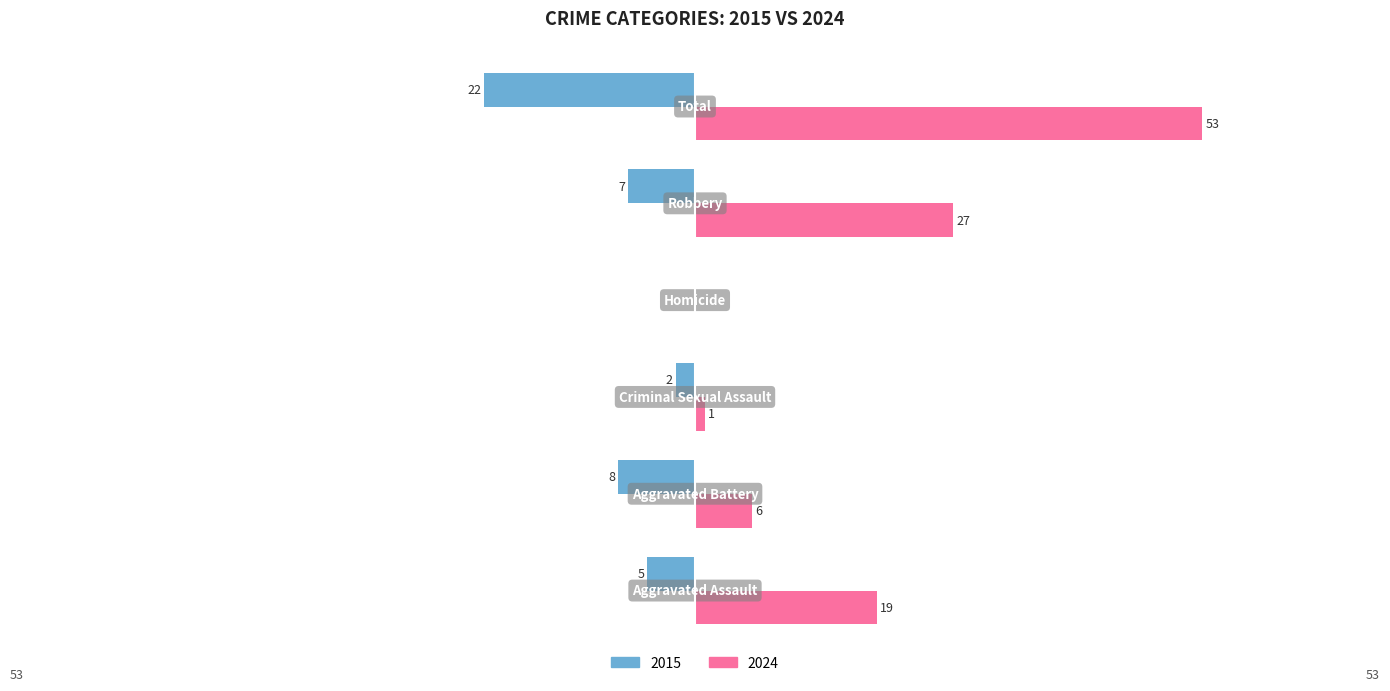

Which series has the largest total across all categories?

2024